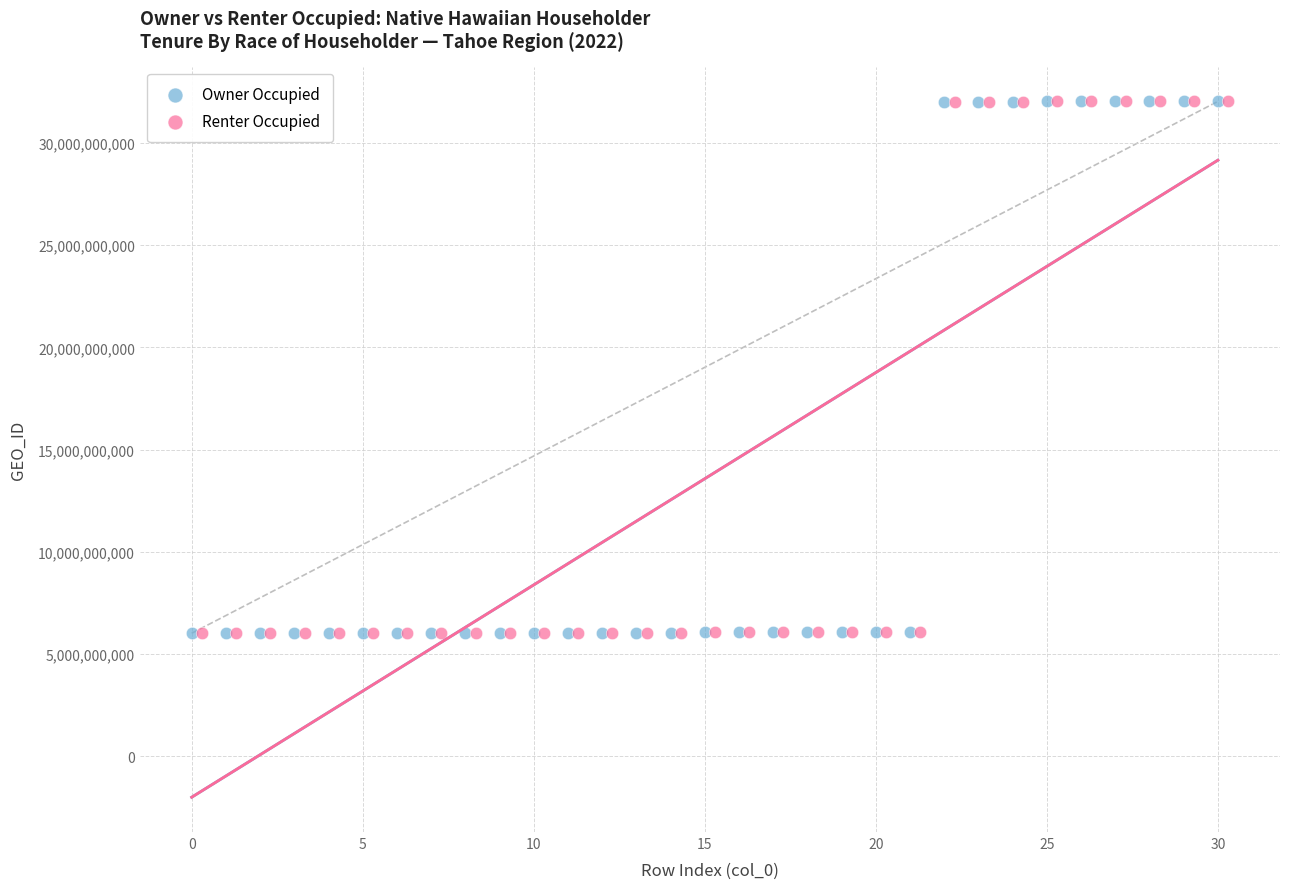

What are all the series names shown in the legend?

Owner Occupied, Renter Occupied